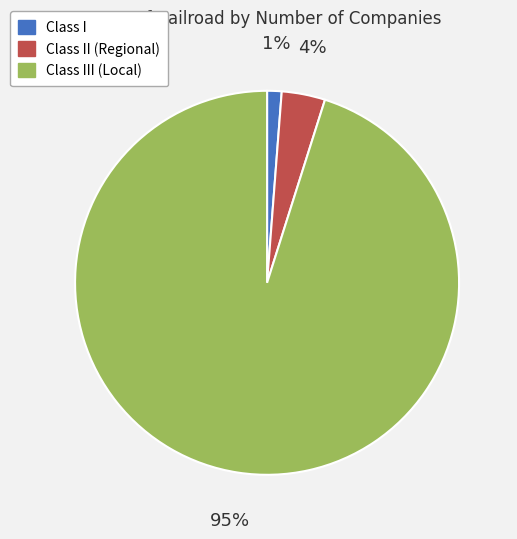

Do Class III (Local) and Class II (Regional) together represent more than half of the pie?

Yes